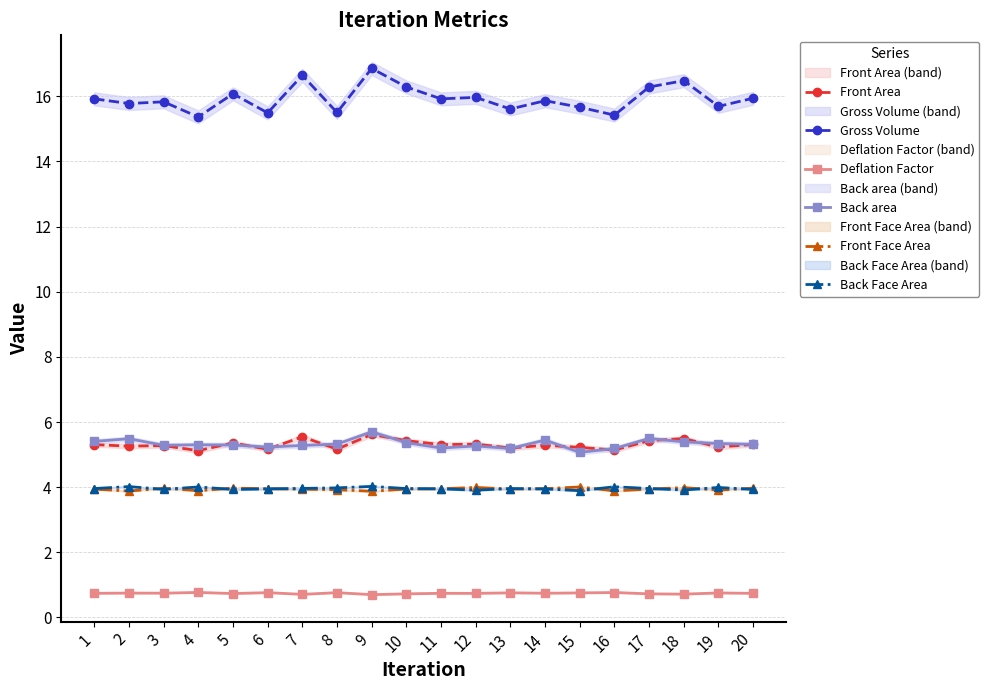

What are all the series names shown in the legend?

Front Area, Gross Volume, Deflation Factor, Back area, Front Face Area, Back Face Area